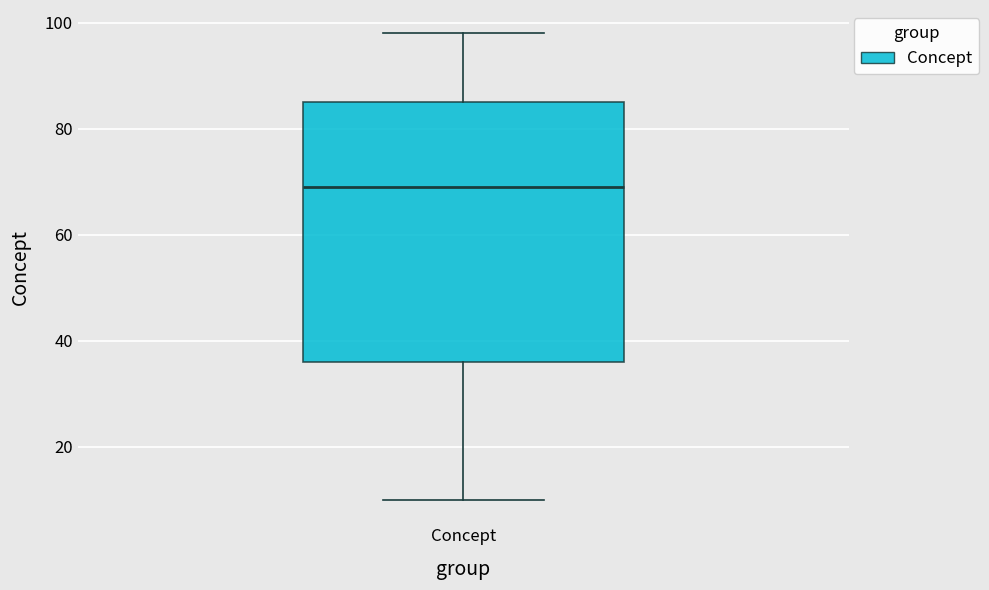

Read this box plot against the y-axis: the position of the median line, the range covered by the box, and the ends of both whiskers. The values are not printed on the chart, so give them approximately, as read against the axis.

median 70, box 36 to 86, whiskers 10 to 98